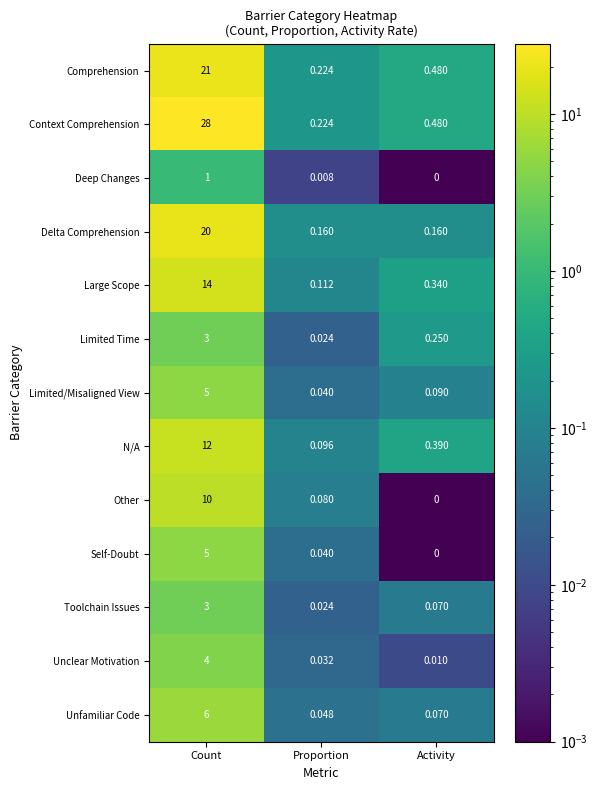

Rank the categories by Limited Time value from highest to lowest.

Count, Activity, Proportion